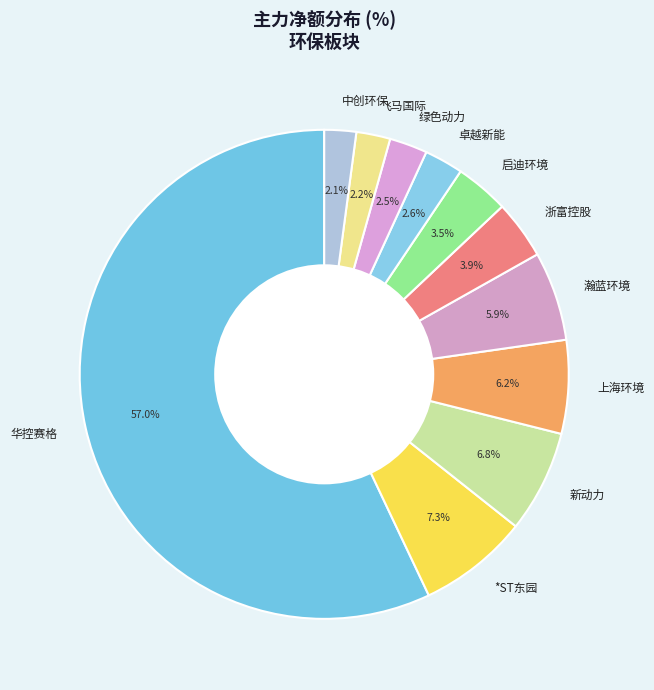

How many slices are in this pie chart?

11